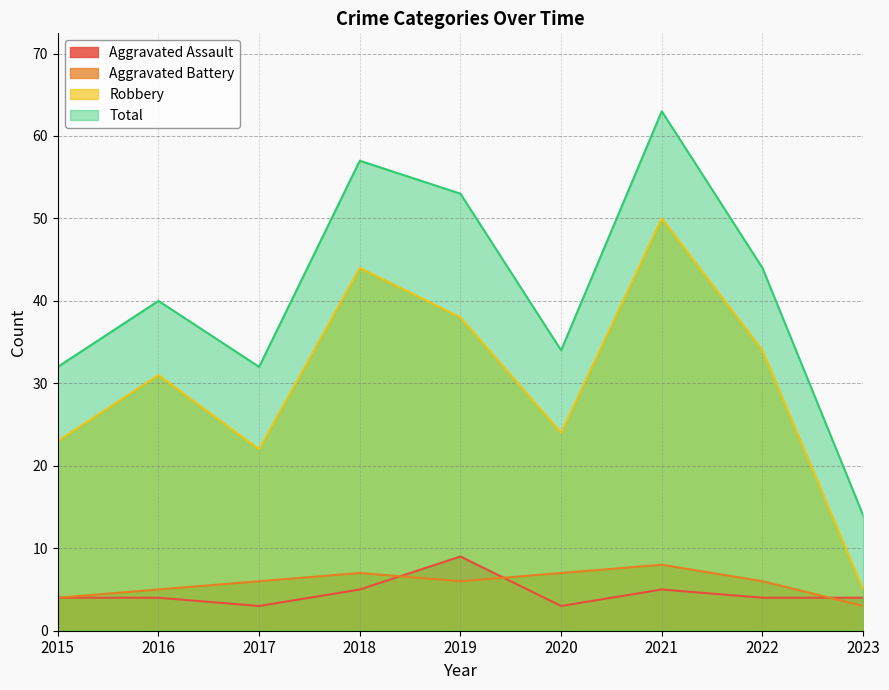

What is the minimum value shown in the chart?

3